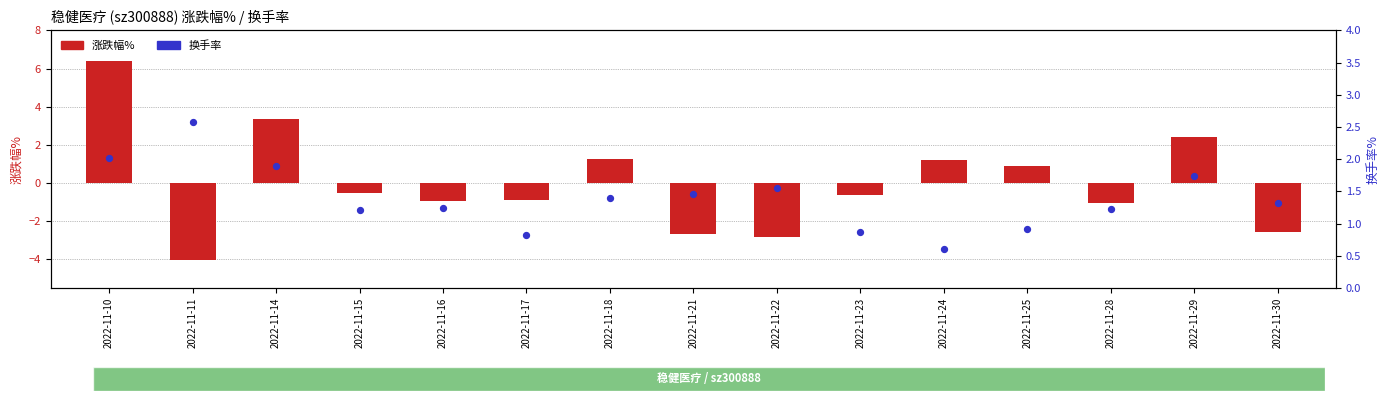

Is the value of 涨跌幅% at 2022-11-21 greater than the value of 换手率 at 2022-11-23?

No